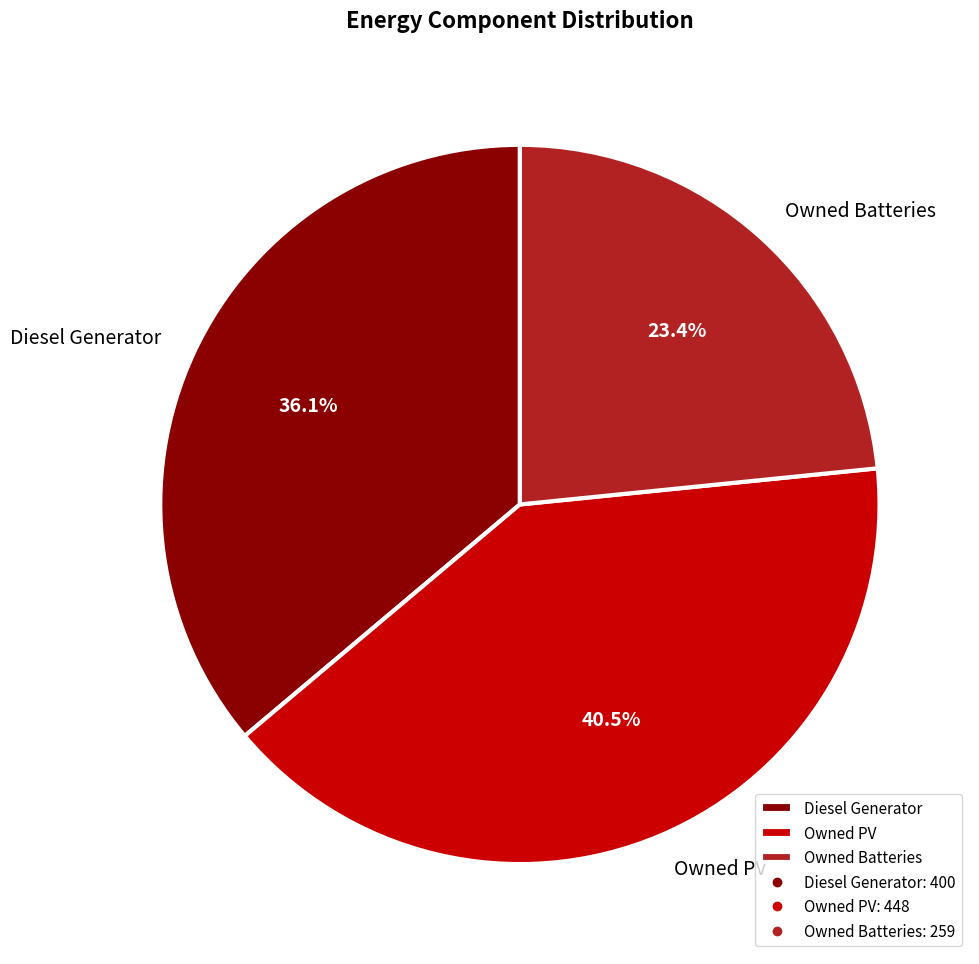

Does Owned PV represent more than half of the total?

No